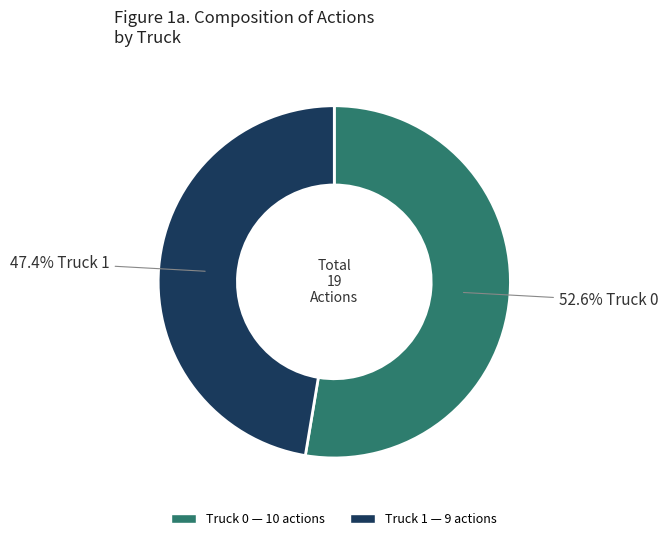

Count the number of slices in the pie.

2